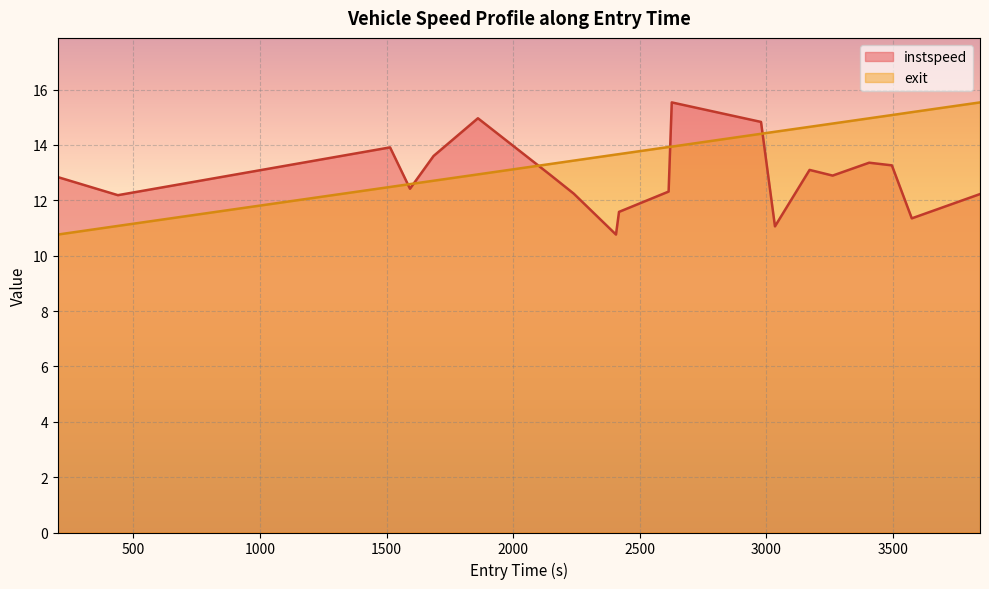

Rank the series by their average value, from lowest to highest.

instspeed, exit